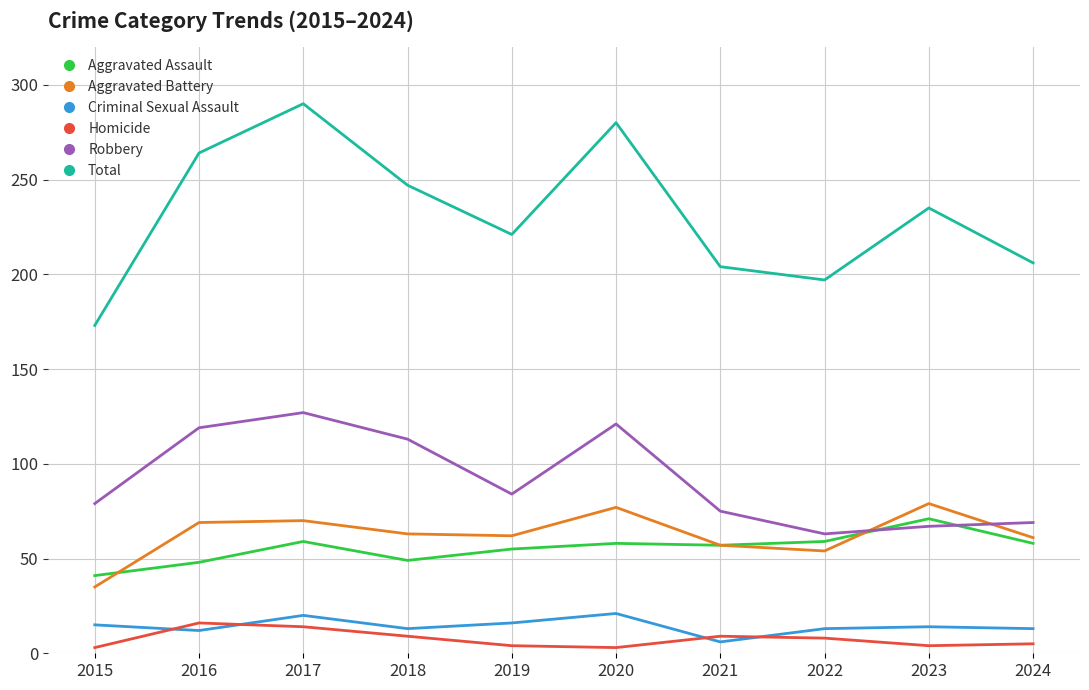

Between which two adjacent categories do Aggravated Assault and Aggravated Battery first intersect?

2015 and 2016